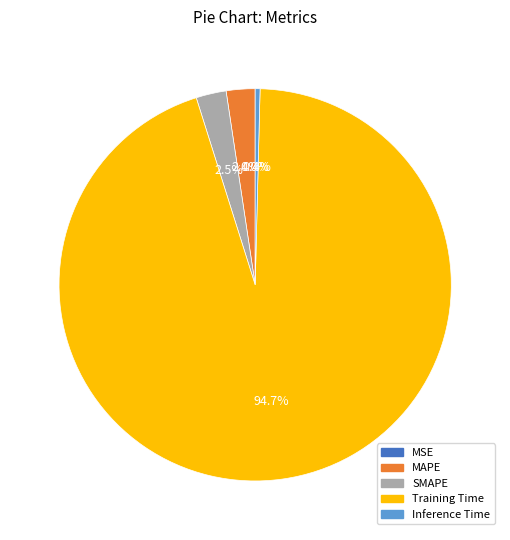

Do Inference Time and MAPE together represent more than half of the pie?

No